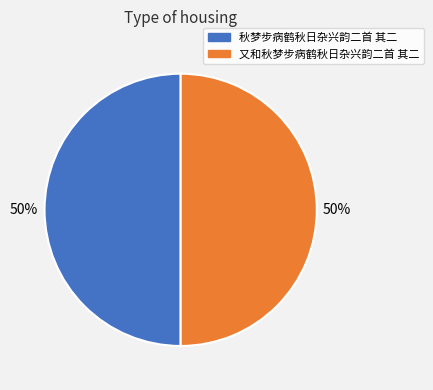

Approximately how many times larger is the value at 又和秋梦步病鹤秋日杂兴韵二首 其二 compared to 秋梦步病鹤秋日杂兴韵二首 其二?

1.0